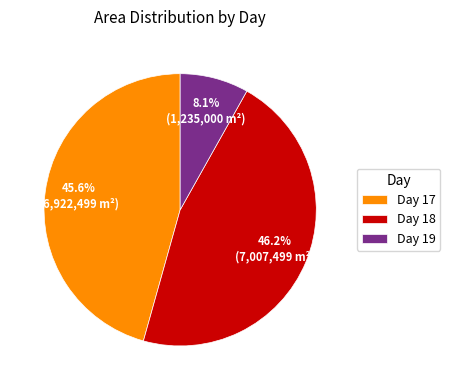

Rank the categories by value from lowest to highest.

Day 19, Day 17, Day 18